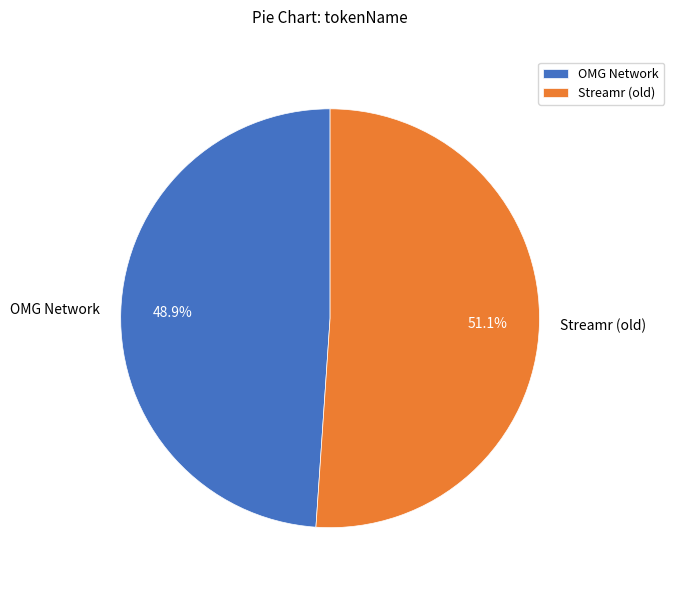

Is it true that Streamr (old) is 63% of the pie?

False